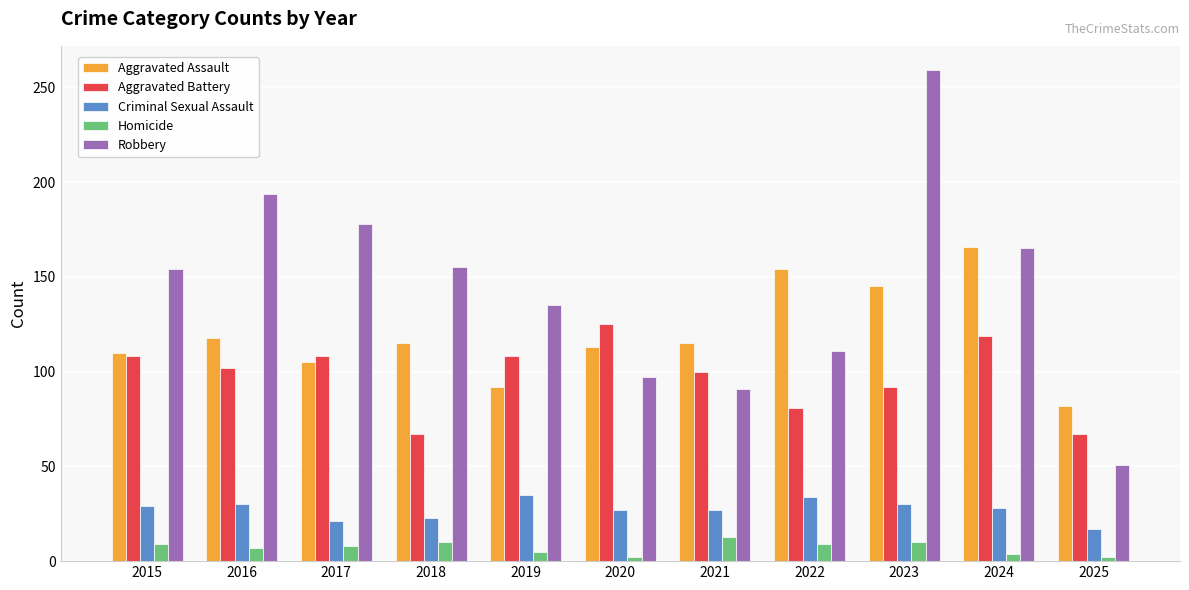

What is the sum of the Homicide values at 2019 and 2018?

15